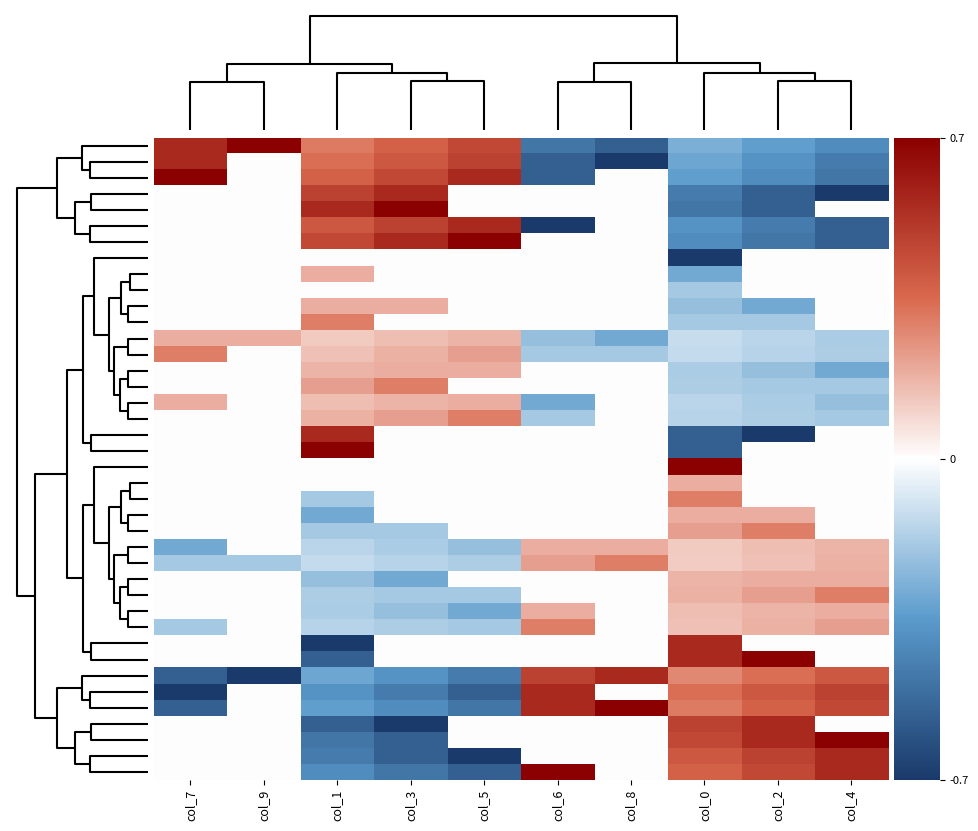

What is the difference between the highest and lowest values at col_4?

1.4